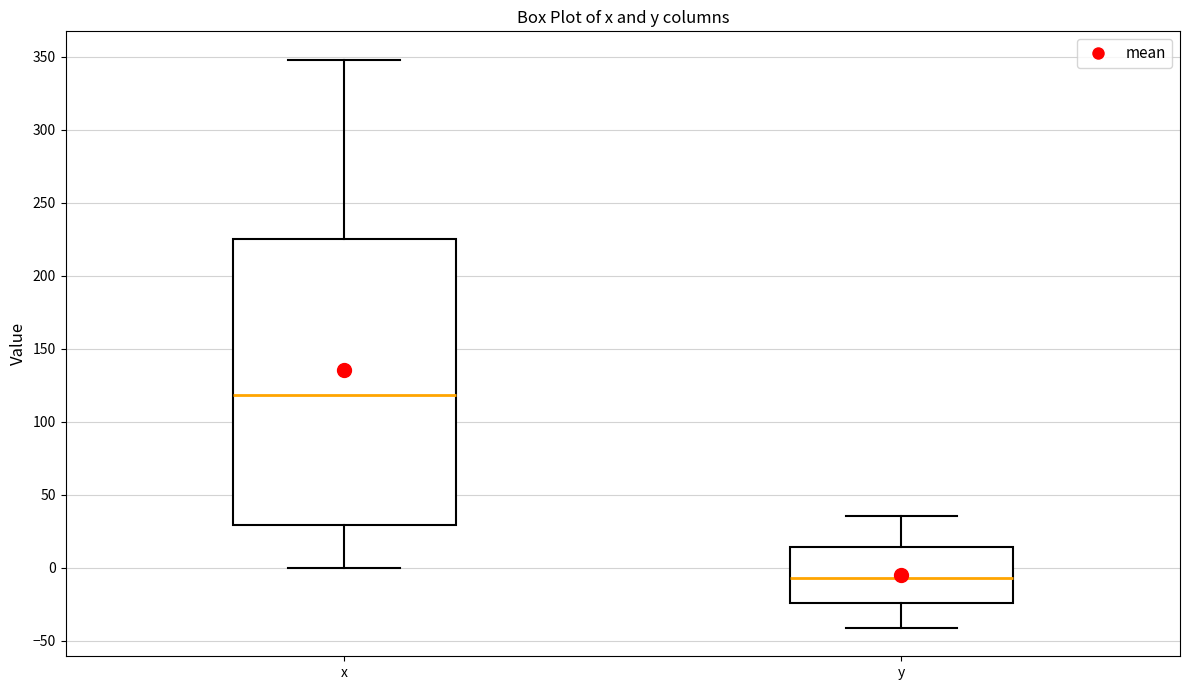

Where does the median line of the box for x sit on the y-axis? The values are not printed on the chart, so give them approximately, as read against the axis.

120